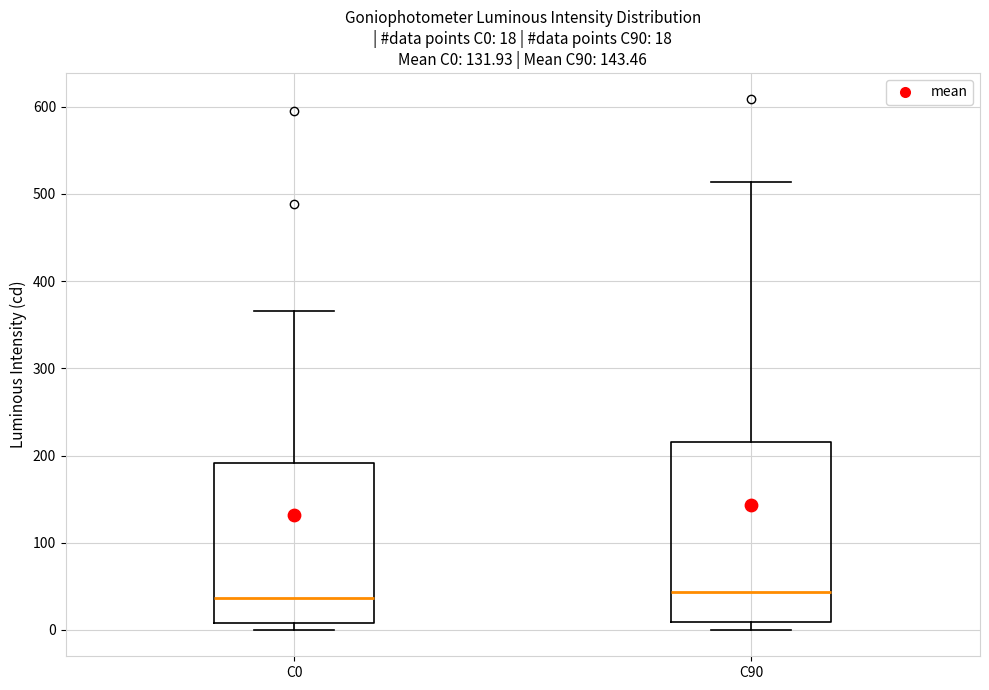

Comparing the boxes themselves (not the whiskers), which one is the tallest?

C90